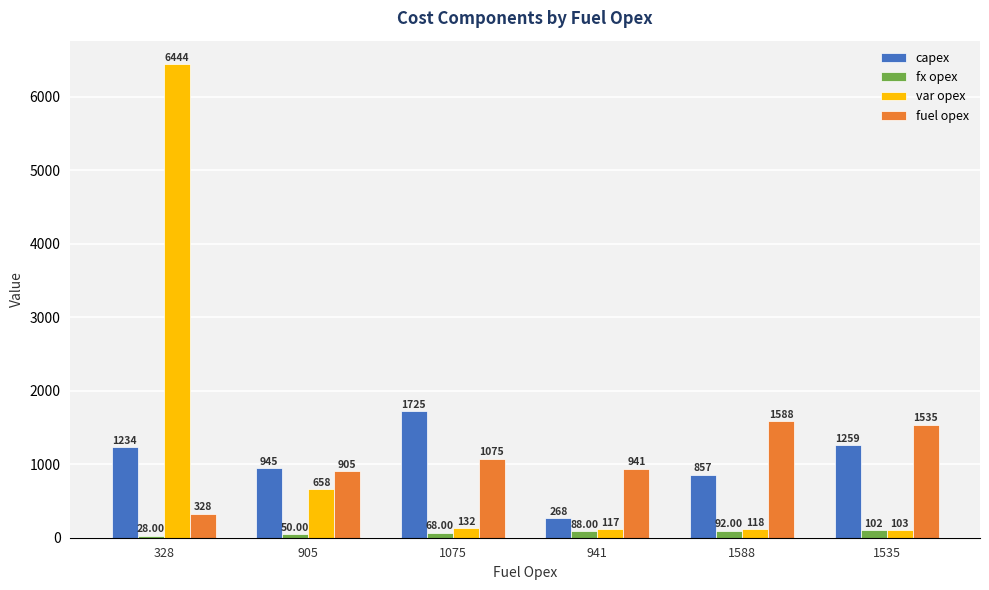

Does the chart contain stacked bars?

No